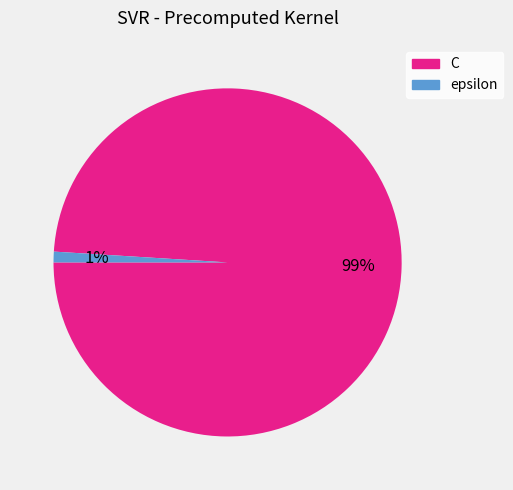

Is it true that epsilon is 1% of the pie?

True